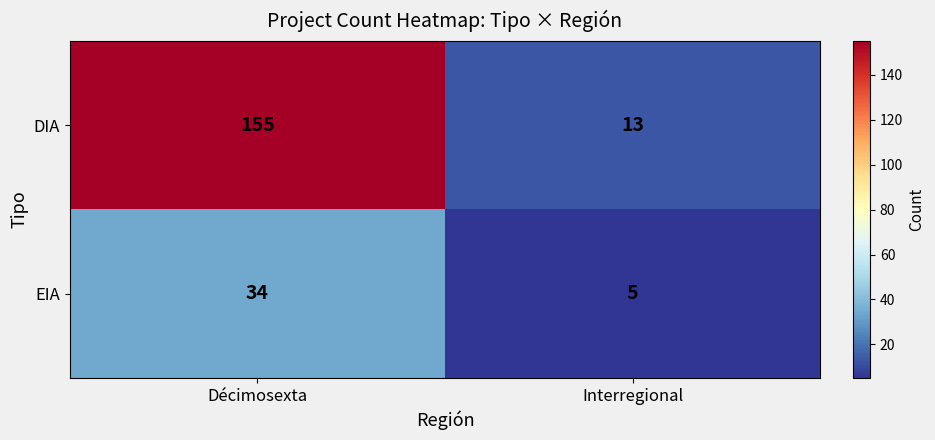

What is the sum of the DIA values at Interregional and Décimosexta?

168